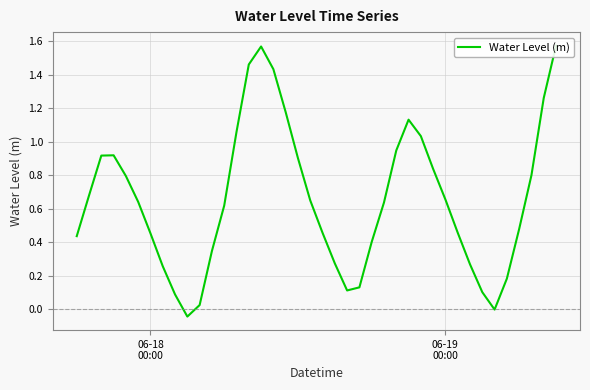

How many points are lower than both their immediate neighbors (excluding endpoints)?

3